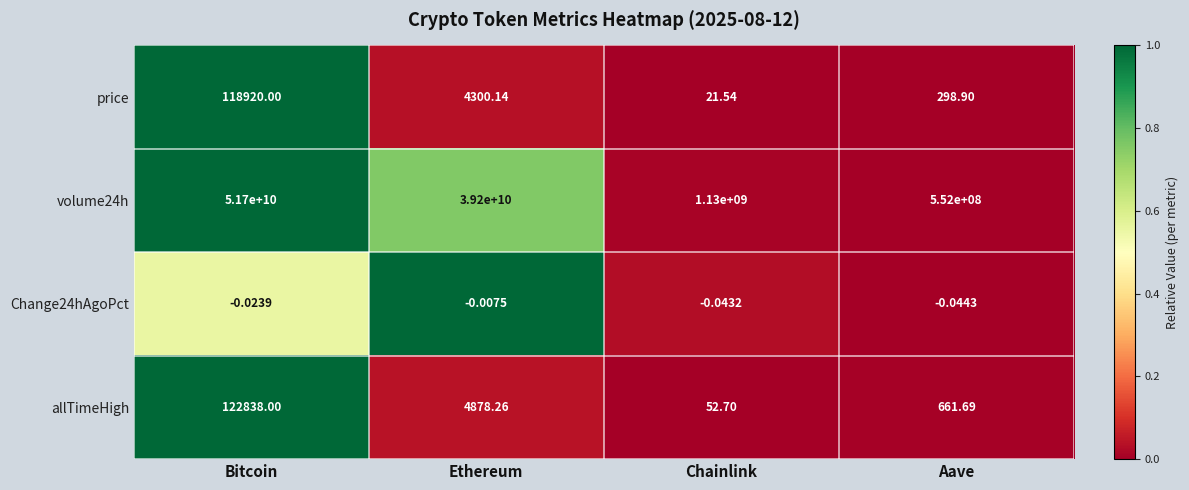

Which series changed the most between Bitcoin and Chainlink?

volume24h